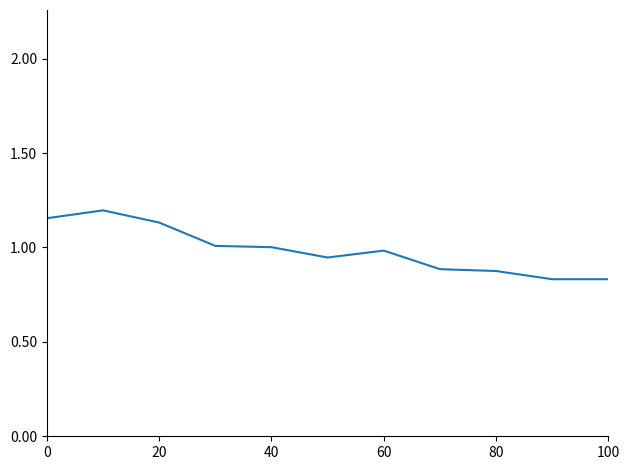

The value at 60 is 1.7. True or false?

False